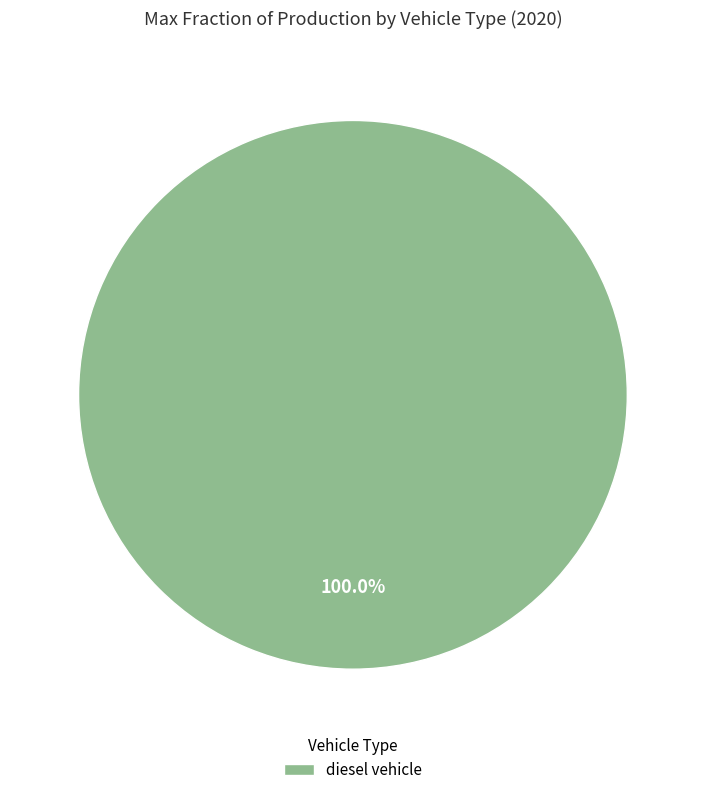

Rank the categories by value from highest to lowest.

diesel vehicle